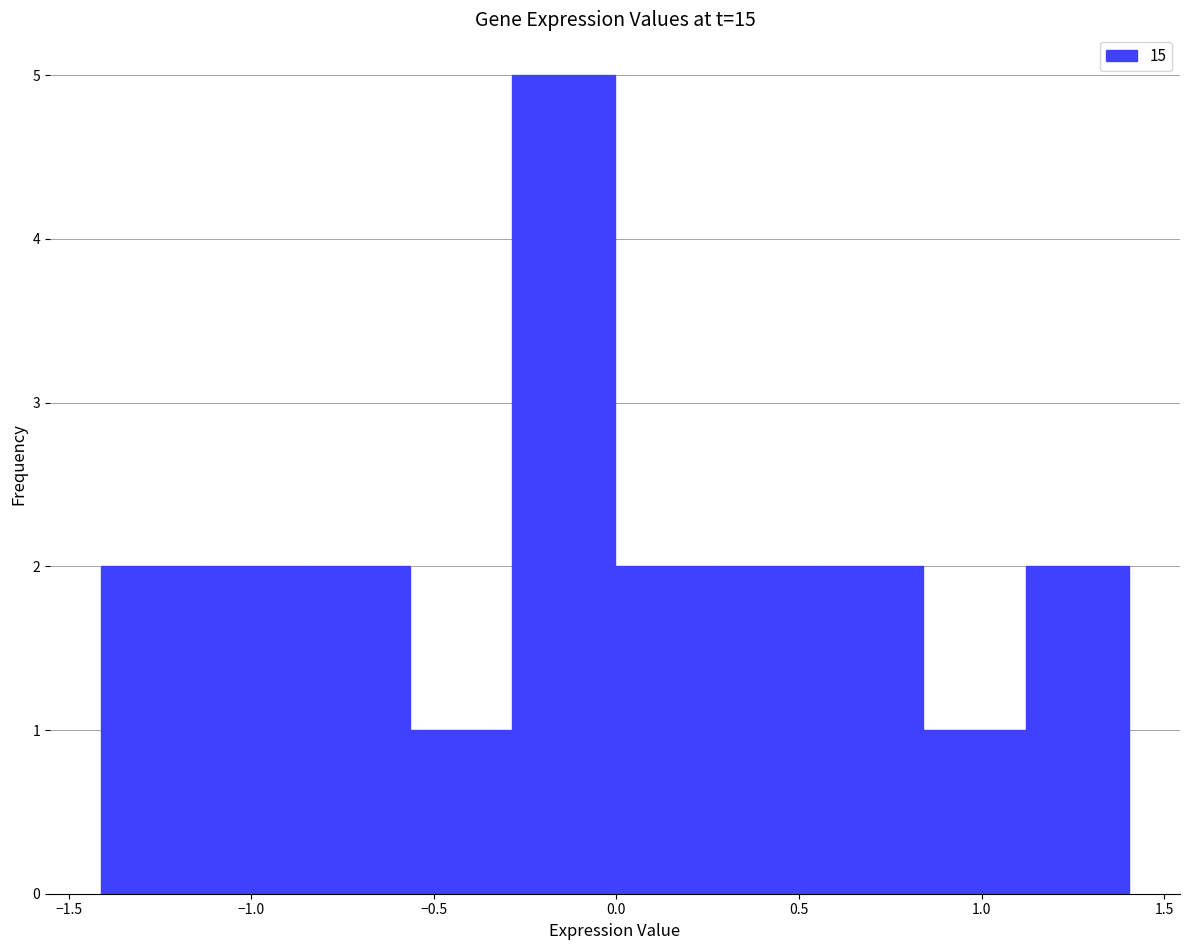

Reading left to right, list every bar in this chart as the range it spans on the x-axis followed by its height. Neither the bar edges nor the heights are printed on the chart, so give them approximately, as read against the axes.

-1.40 to -1.15: 2
-1.15 to -0.85: 2
-0.85 to -0.55: 2
-0.55 to -0.30: 1
-0.30 to 0.00: 5
0.00 to 0.30: 2
0.30 to 0.55: 2
0.55 to 0.85: 2
0.85 to 1.10: 1
1.10 to 1.40: 2